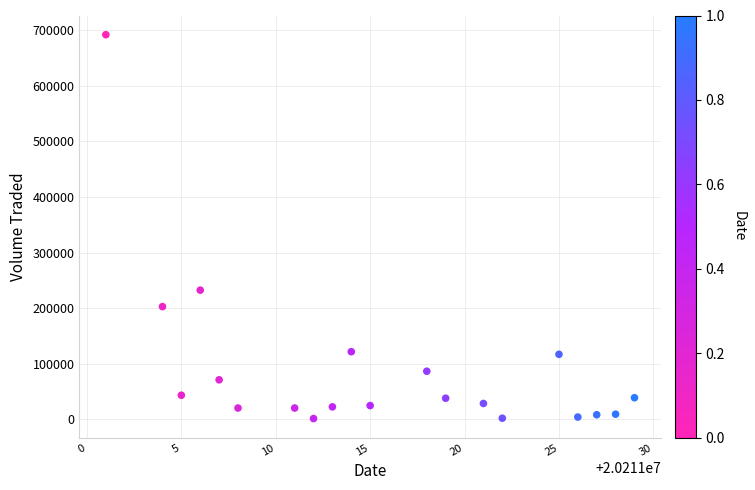

What is the range of Y values (max minus min)?

689700